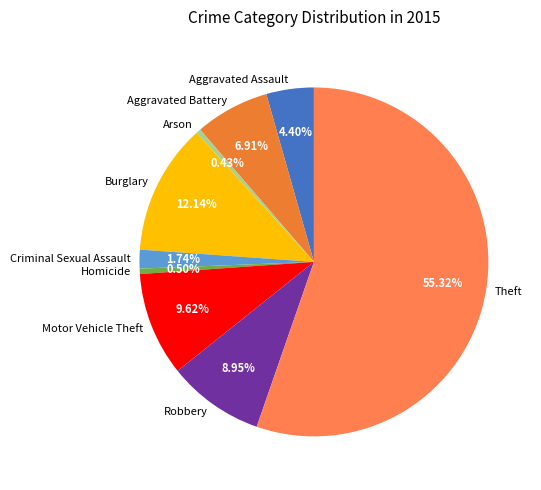

To the nearest percent, what percentage of the pie is Robbery?

9%